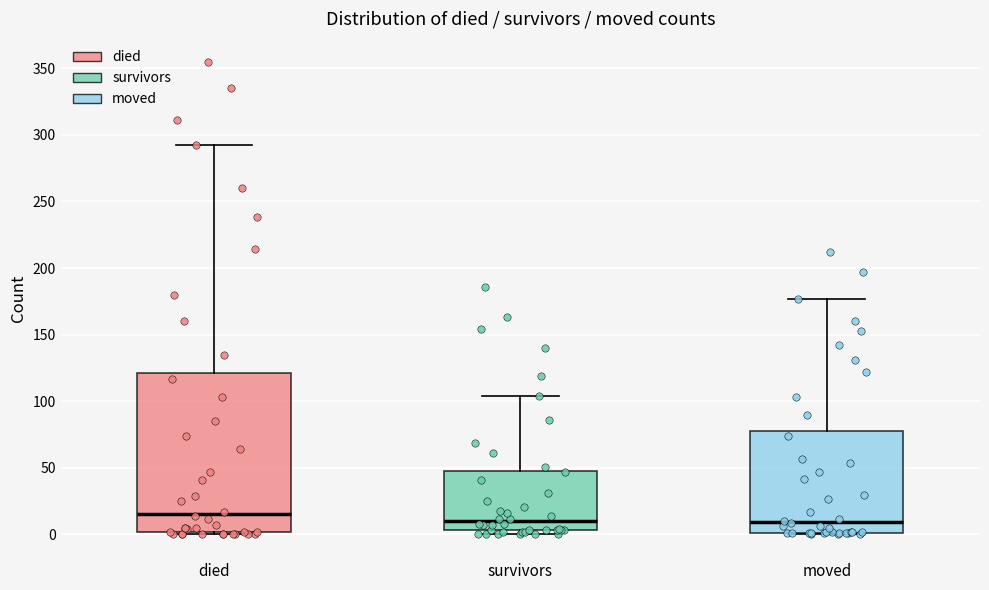

Reading left to right, read every box against the y-axis: the position of its median line, the range the box covers, and the ends of its whiskers. The values are not printed on the chart, so give them approximately, as read against the axis.

died: median 15, box 0 to 120, whiskers 0 to 290
survivors: median 10, box 5 to 50, whiskers 0 to 105
moved: median 10, box 0 to 80, whiskers 0 to 175